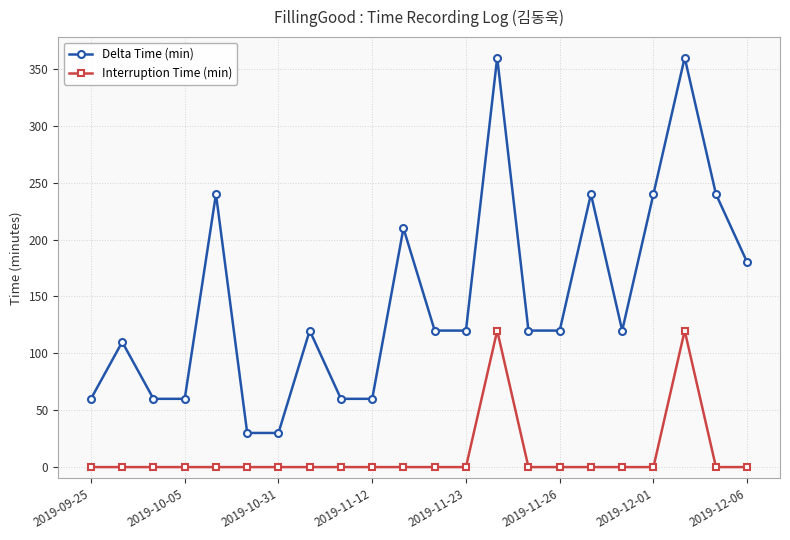

What is the minimum value for Delta Time (min)?

30